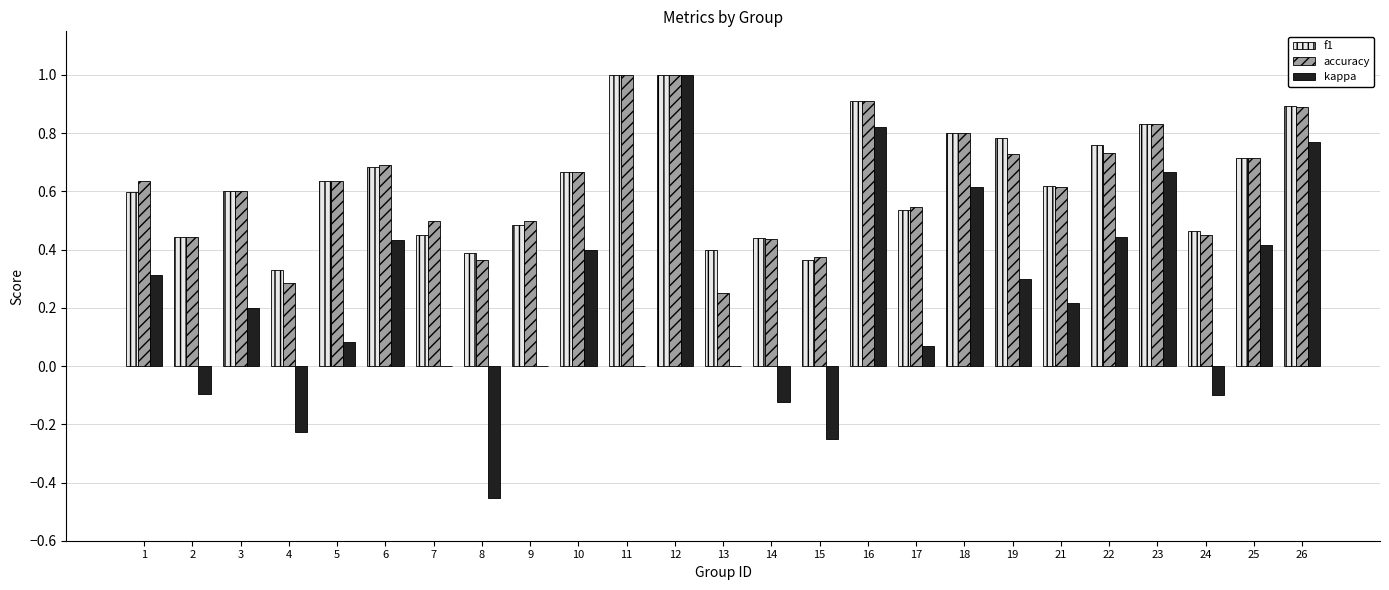

At which label does kappa reach its peak?

12